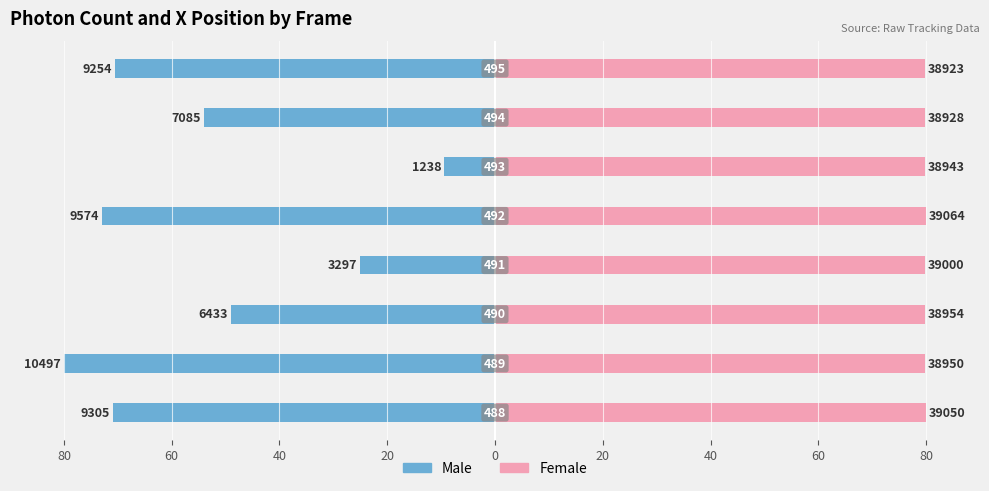

Reading left to right, extract all data points from this chart.

Male: -70.9	-80.0	-49.0	-25.1	-73.0	-9.4	-54.0	-70.5
Female: 80.0	79.8	79.8	79.9	80.0	79.8	79.7	79.7